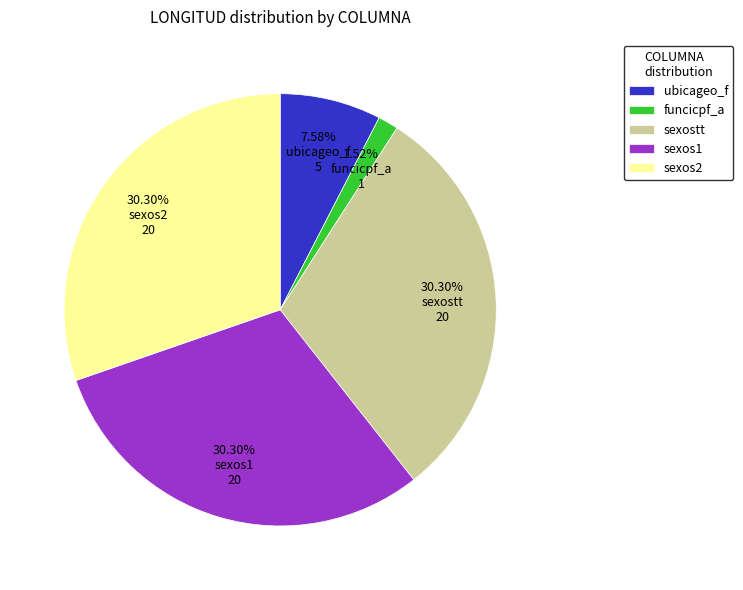

To the nearest percent, what portion does sexostt represent?

30%